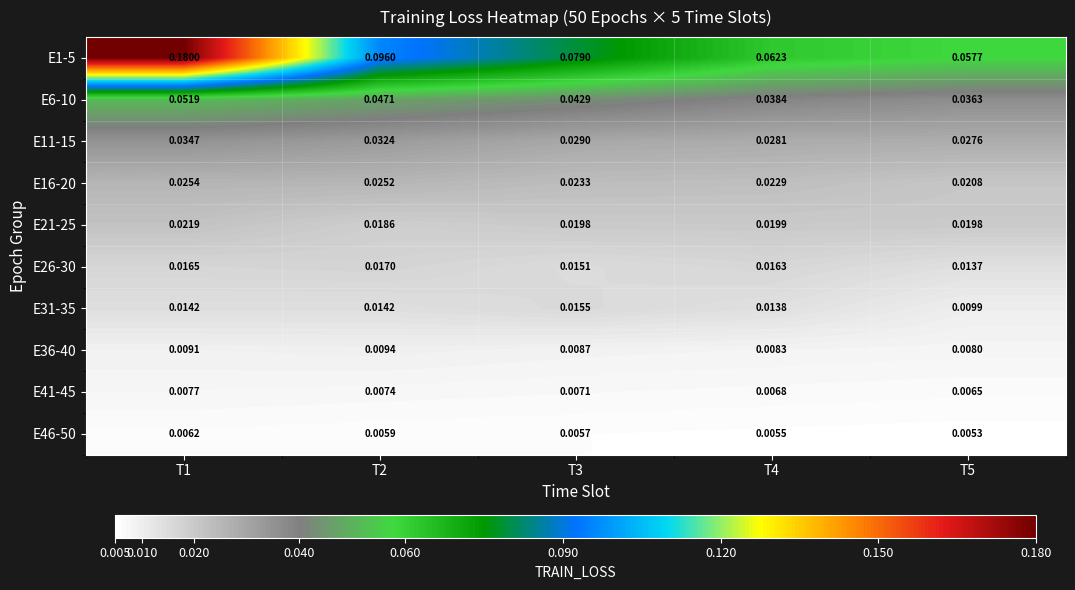

At which category does the chart reach its minimum across all series?

T5